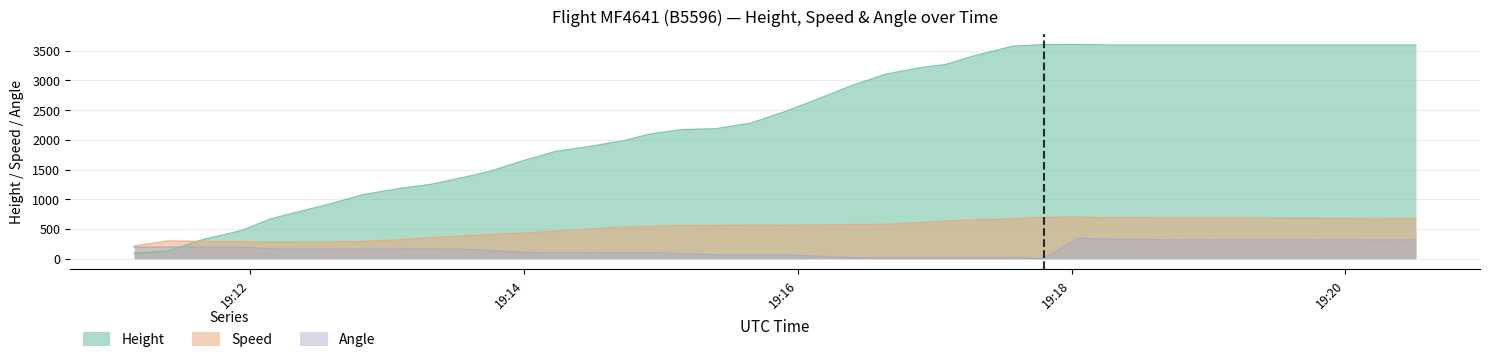

How many interior local valleys does the Speed series have?

1